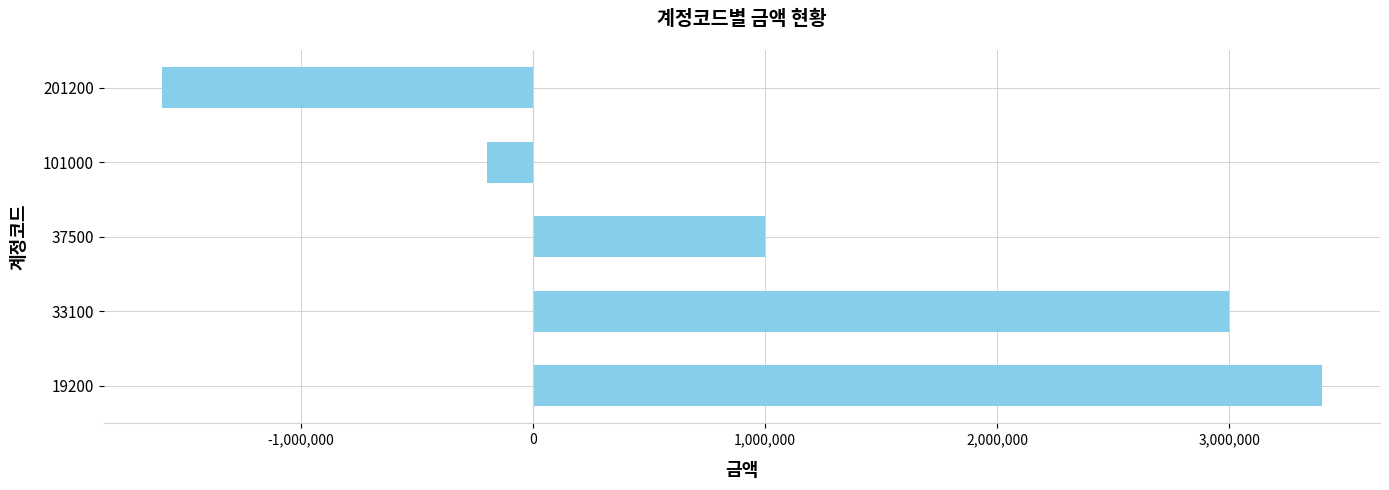

Rank the categories by value from highest to lowest.

19200, 33100, 37500, 101000, 201200